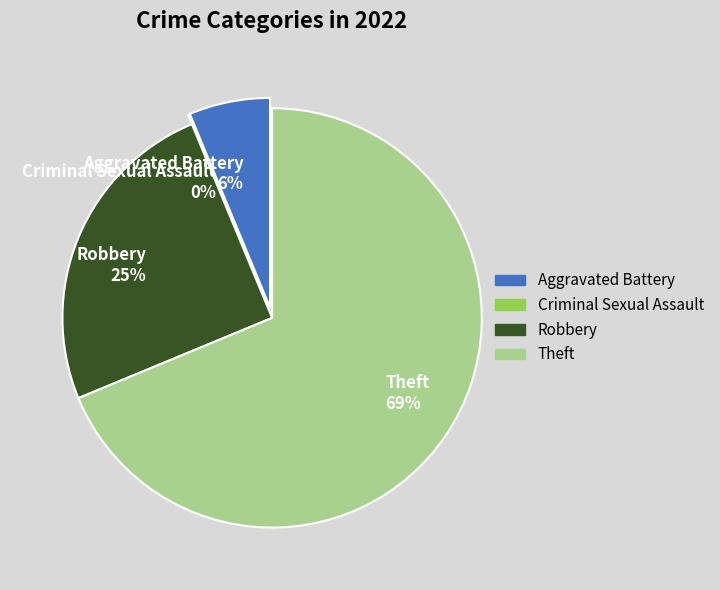

What percentage is the Robbery slice, to the nearest percent?

25%